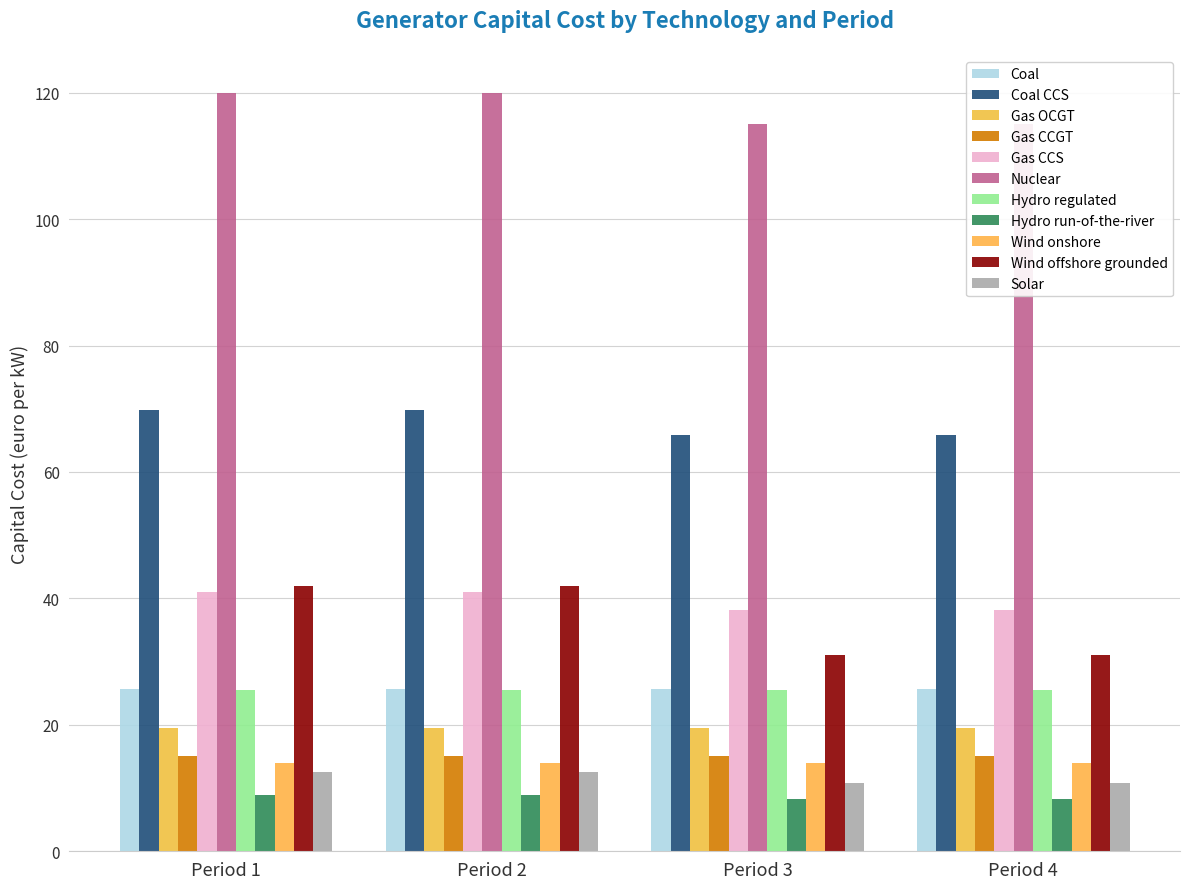

What is the minimum value shown in the chart?

8.2